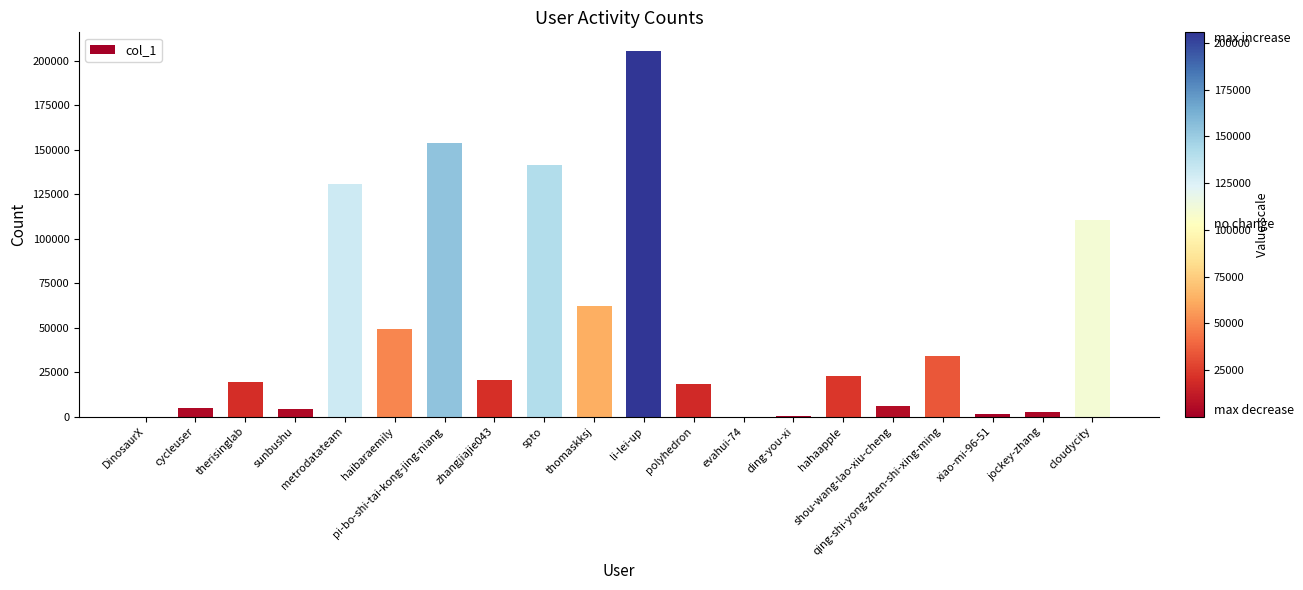

Which has a higher value, ding-you-xi or polyhedron?

polyhedron